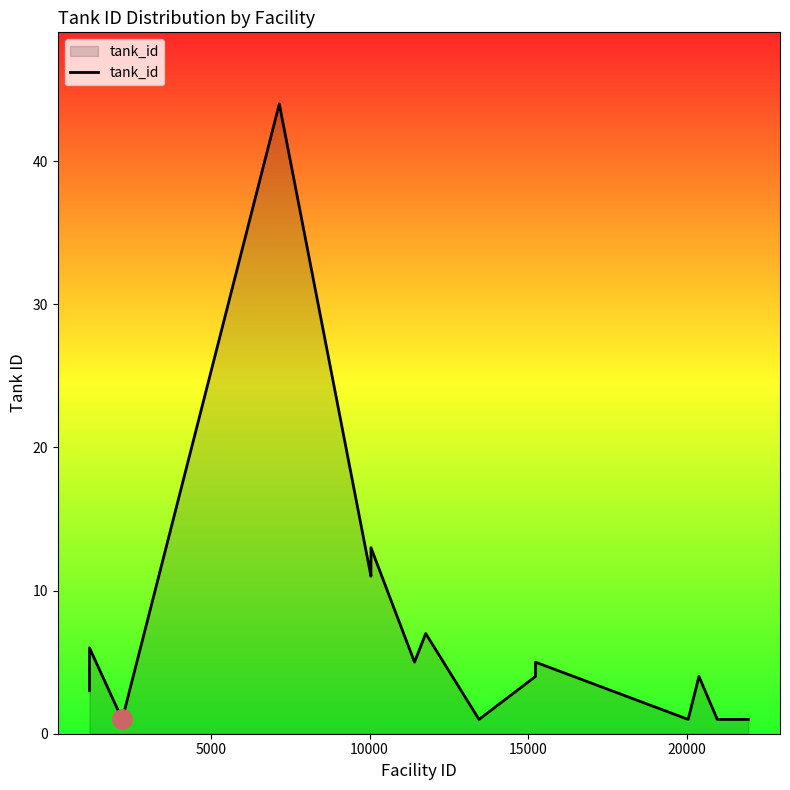

What is the difference between the maximum and minimum values?

43